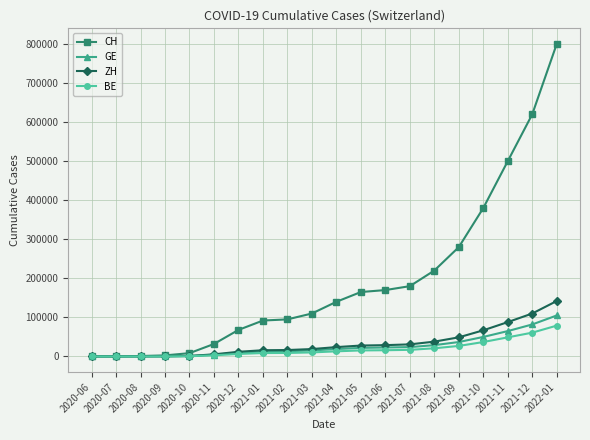

At which category does the chart reach its peak across all series?

2022-01